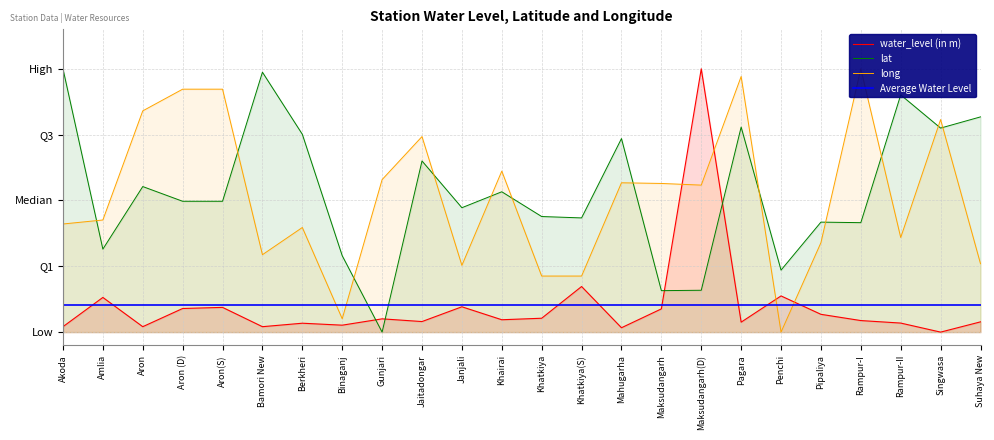

The water_level (in m) series shows 0.1 at Khairai. True or false?

False